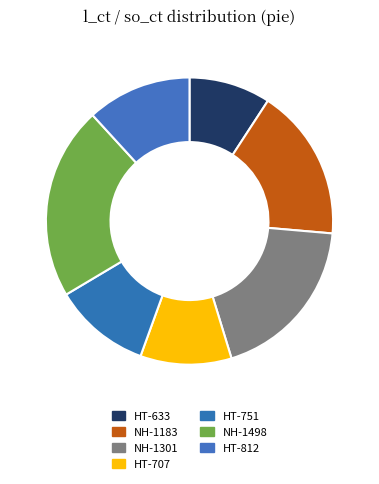

To the nearest percent, what is the difference between the largest and smallest slice percentages?

13%